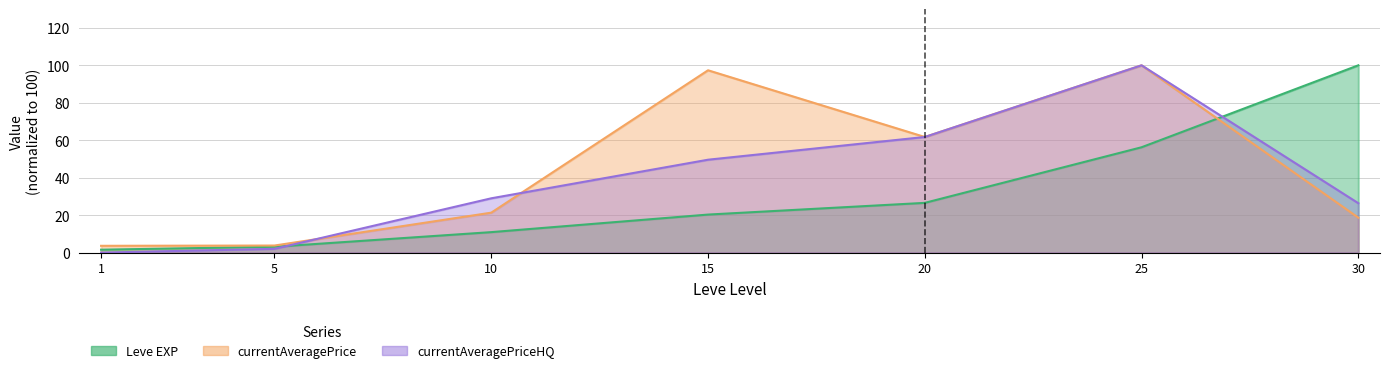

Reading left to right, transcribe all the data shown in this chart.

Leve EXP: 1.6	3.1	10.9	20.3	26.6	56.2	100.0
currentAveragePrice: 3.6	3.8	21.3	97.4	61.7	100.0	18.7
currentAveragePriceHQ: 0.0	2.0	29.0	49.6	61.7	100.0	26.4